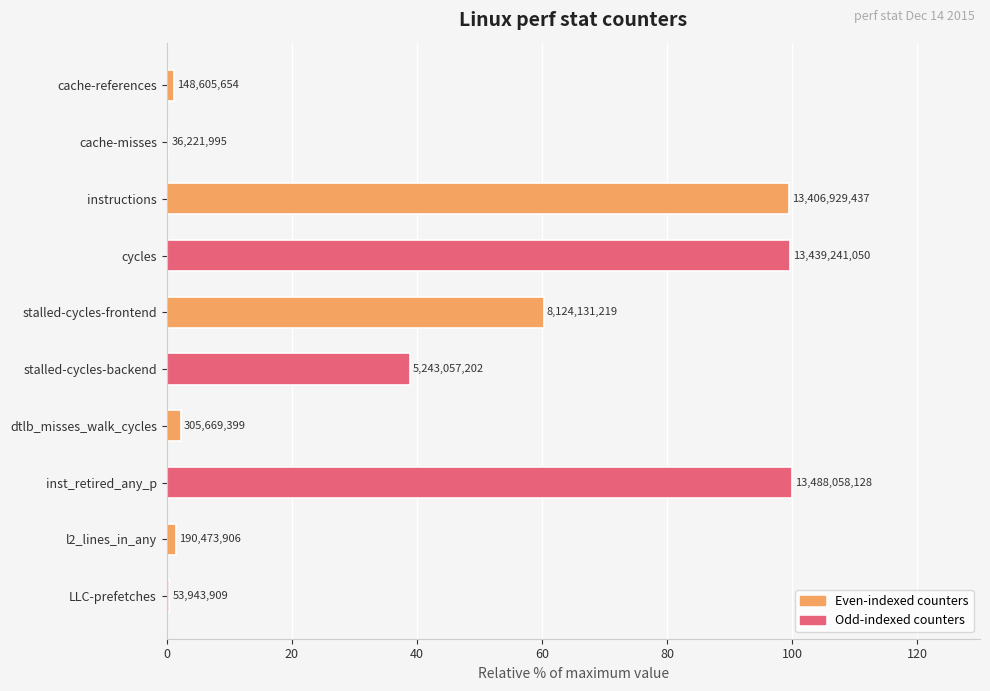

Are the bars horizontal?

Yes